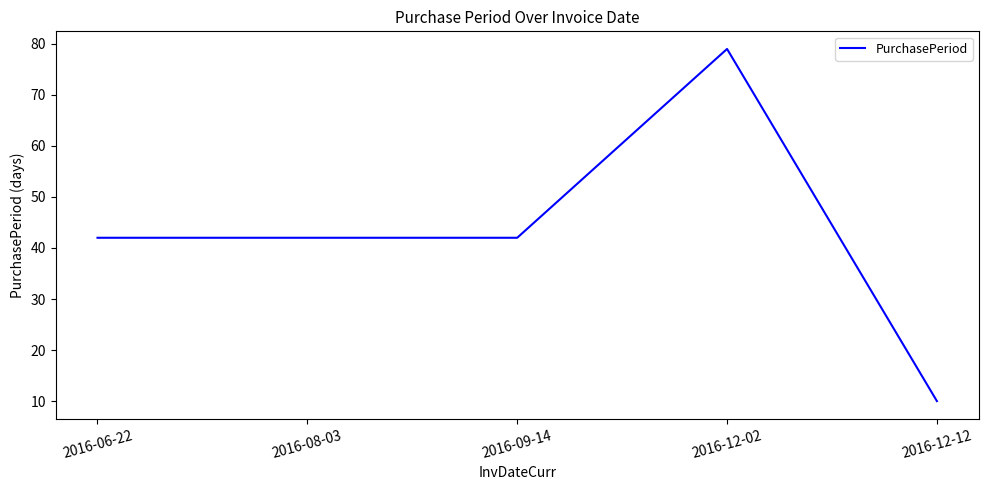

Reading left to right, transcribe all the data shown in this chart.

2016-06-22=42	2016-08-03=42	2016-09-14=42	2016-12-02=79	2016-12-12=10